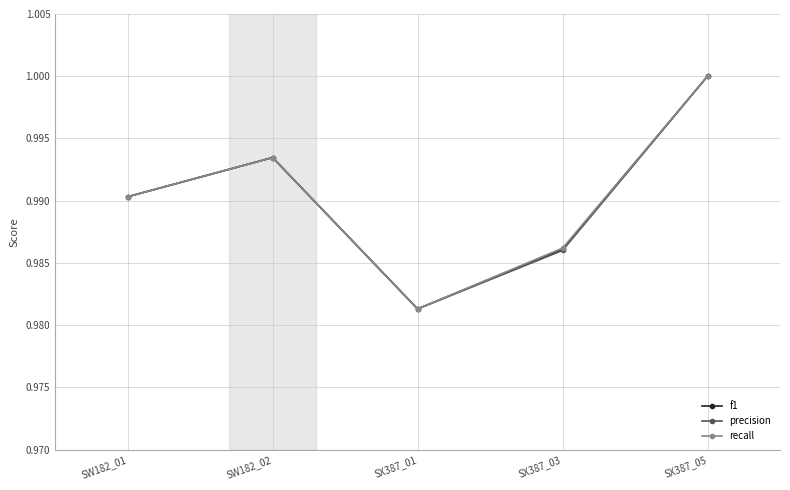

Is it true that precision equals 1.0 at SX387_01?

True